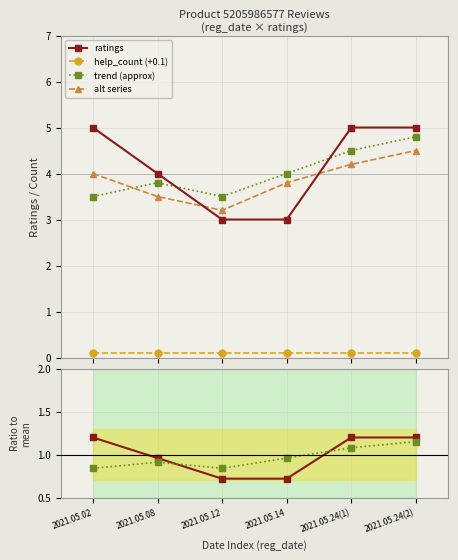

How many intersections are there between ratings and trend (approx)?

2